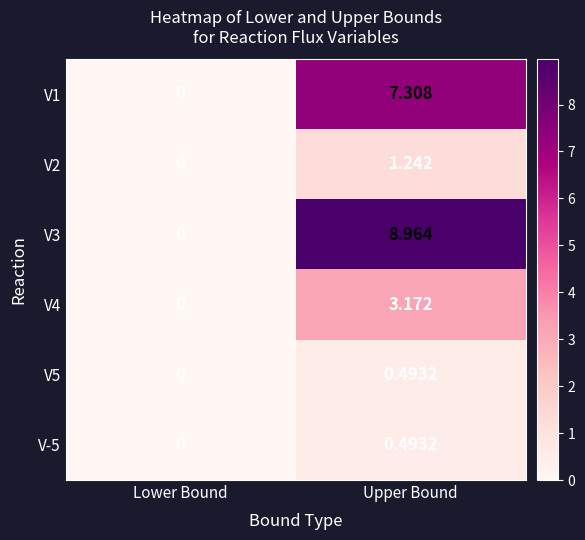

How many distinct data groups are displayed?

6